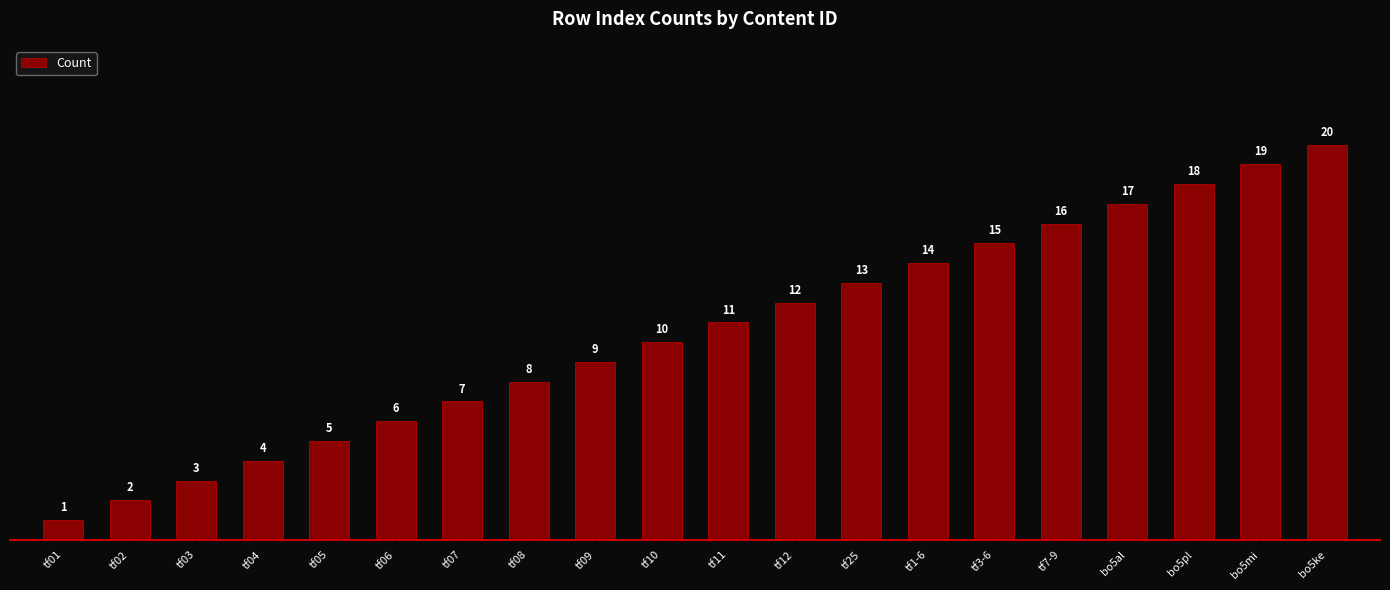

Are the bars grouped side by side (vs. stacked)?

No